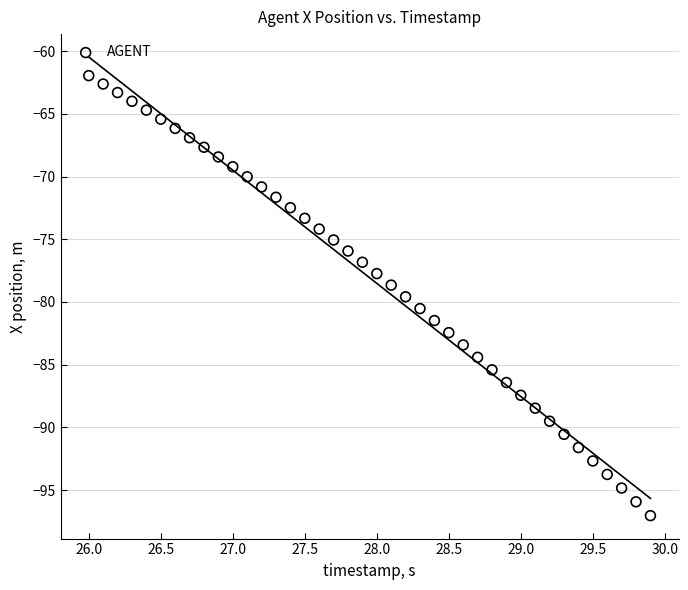

What is the range of X values (max minus min)?

3.9